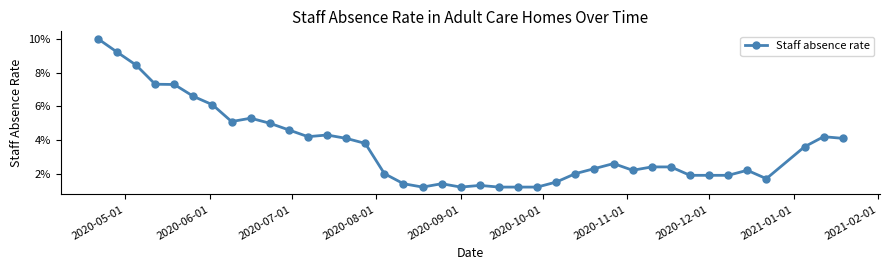

What is the sum of all values?

1.4